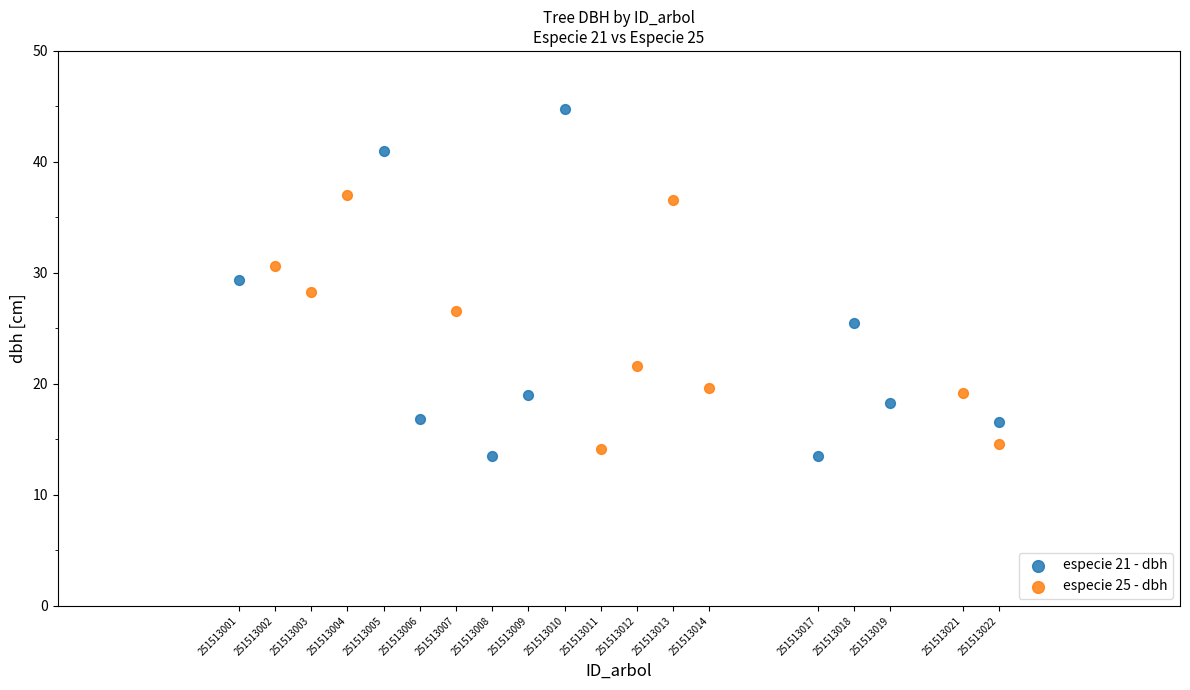

Which series has the widest spread of Y values?

especie 21 - dbh